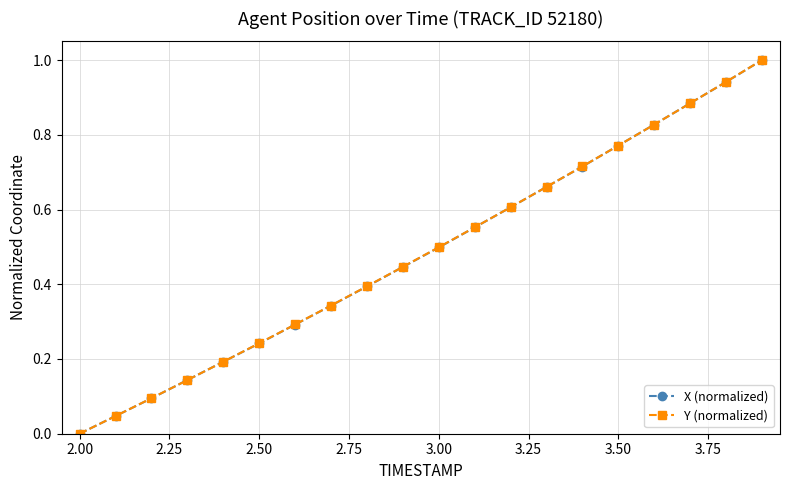

True or false: Y (normalized) has more than 0 points higher than both neighbors.

False